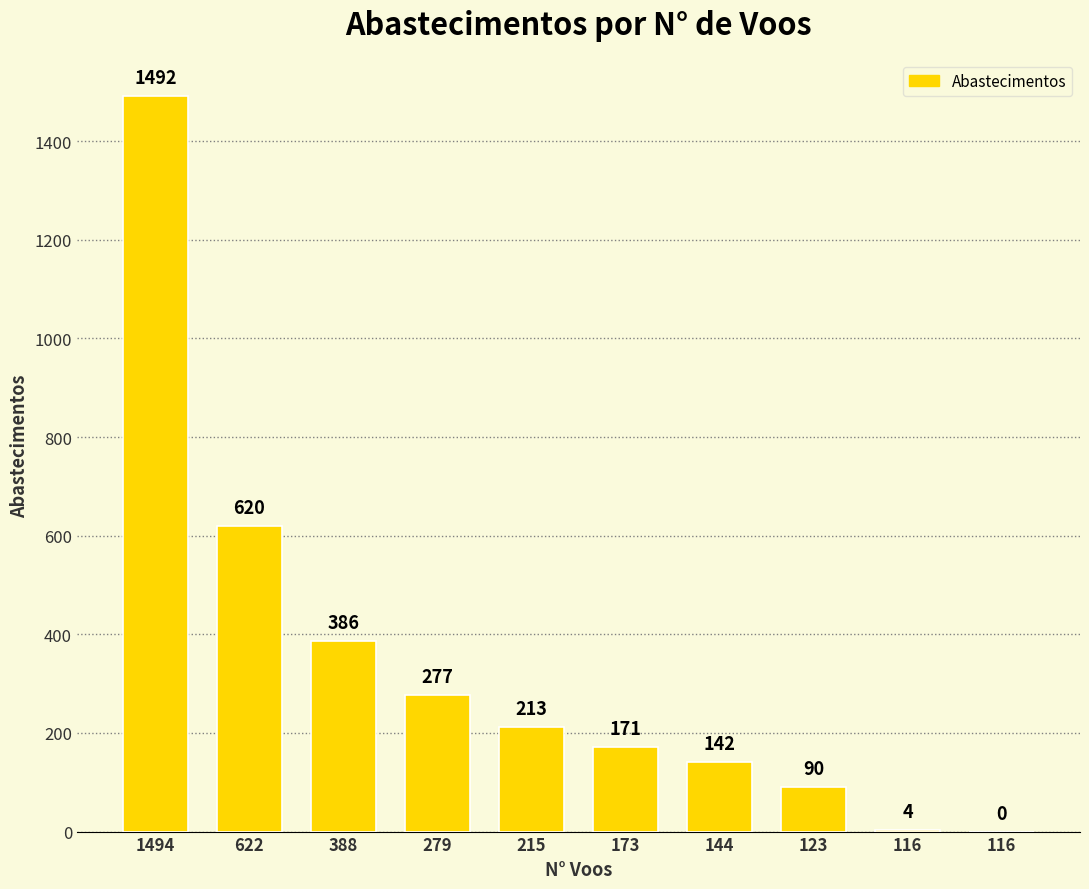

Which has a higher value, 116 or 1494?

1494